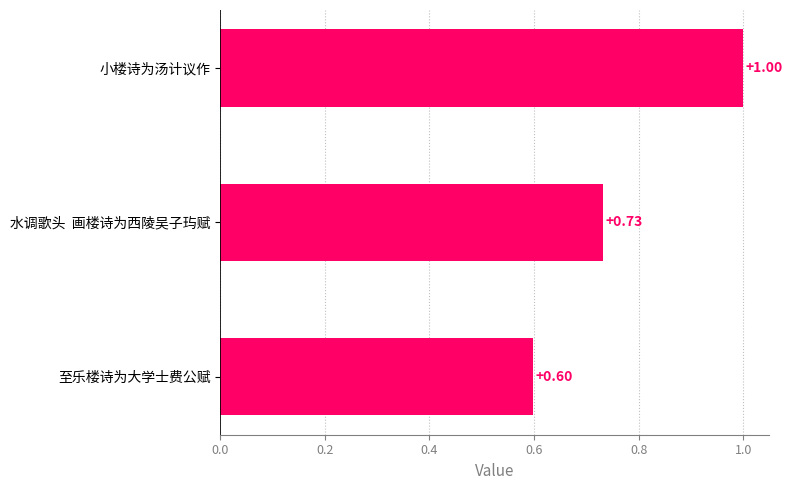

Are the bars grouped side by side (vs. stacked)?

No